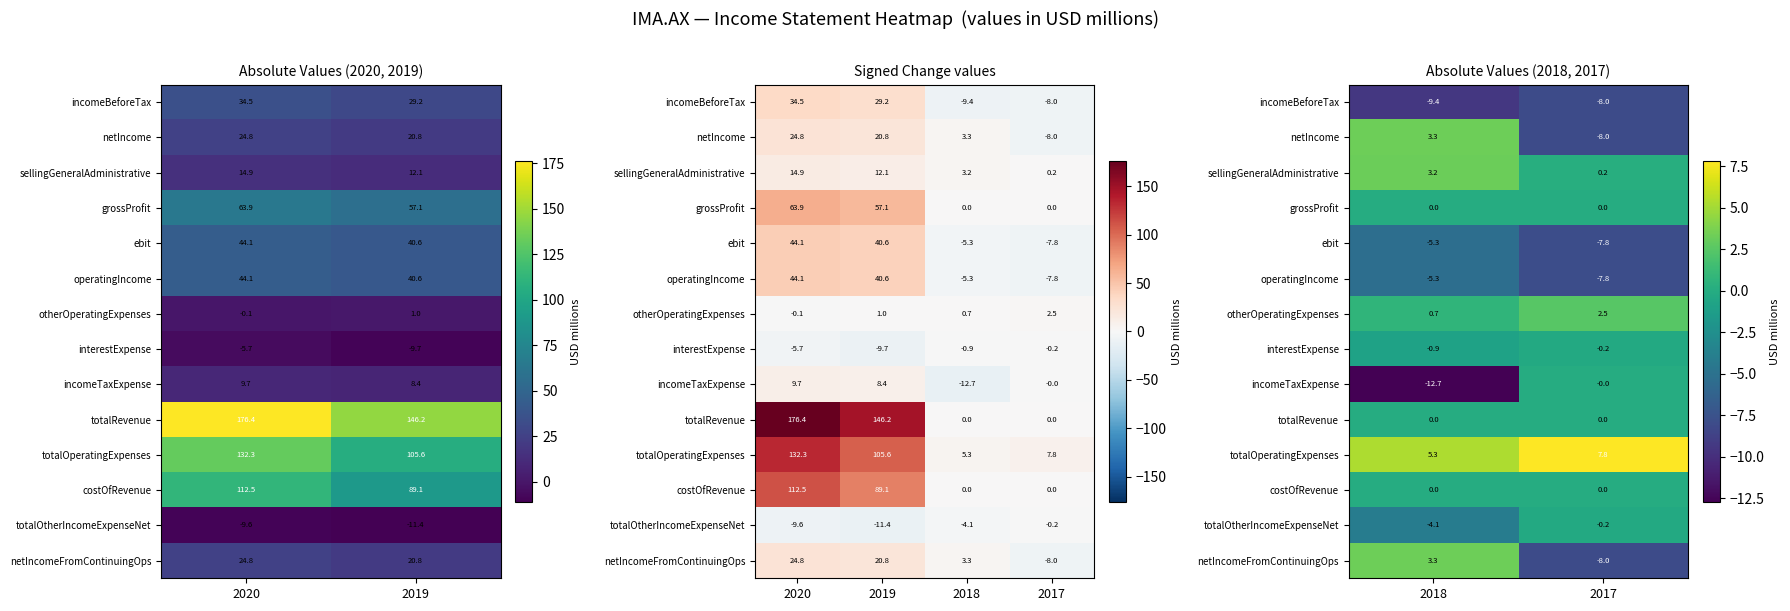

Rank the series by their maximum value, from highest to lowest.

totalOperatingExpenses, netIncome, netIncomeFromContinuingOps, sellingGeneralAdministrative, otherOperatingExpenses, grossProfit, totalRevenue, costOfRevenue, incomeTaxExpense, interestExpense, totalOtherIncomeExpenseNet, ebit, operatingIncome, incomeBeforeTax